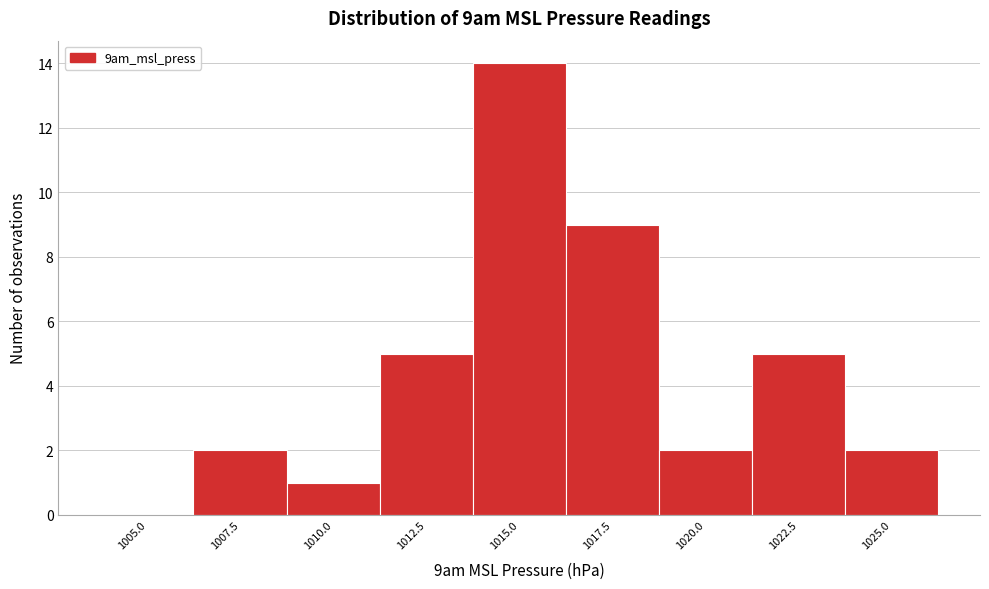

Reading left to right, list all the values displayed in this chart.

1005.0=0	1007.5=2	1010.0=1	1012.5=5	1015.0=14	1017.5=9	1020.0=2	1022.5=5	1025.0=2